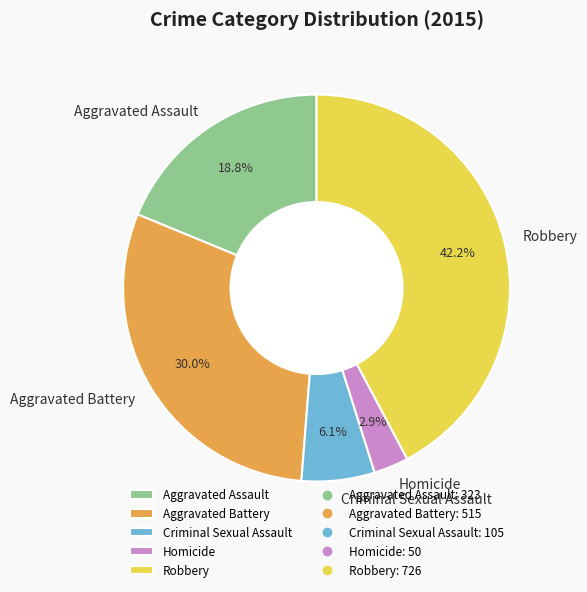

What is the ratio of the value at Aggravated Battery to the value at Robbery?

0.7